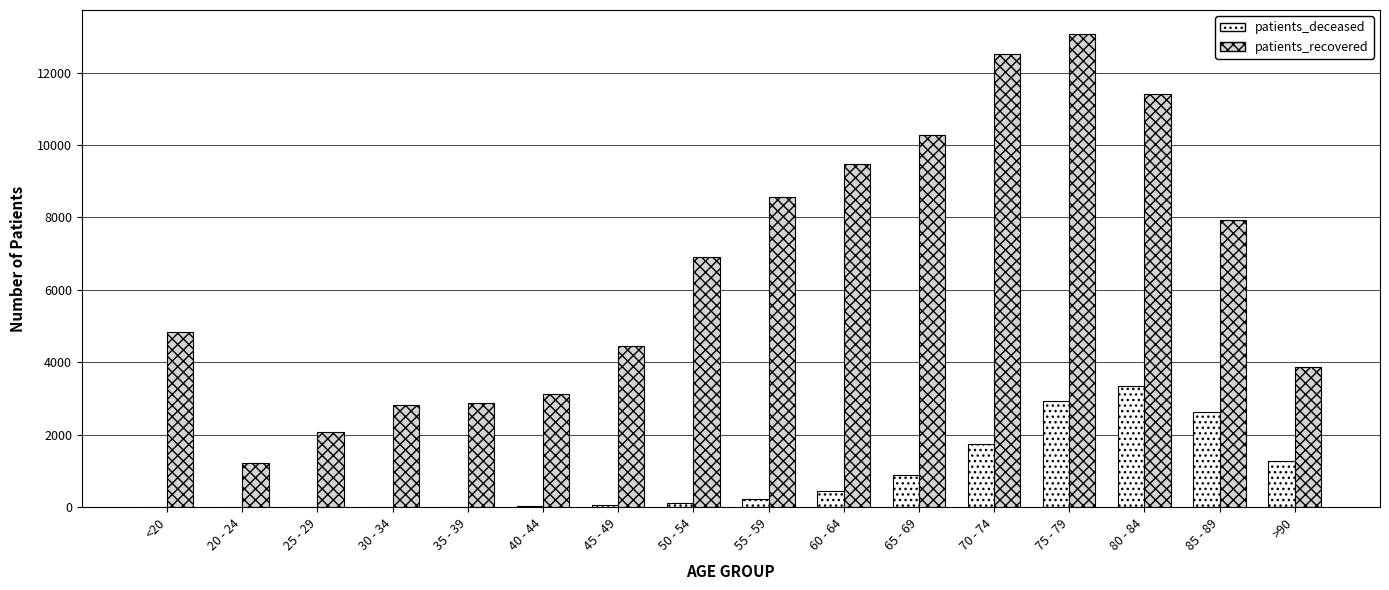

What is the sum of all patients_recovered values?

105403